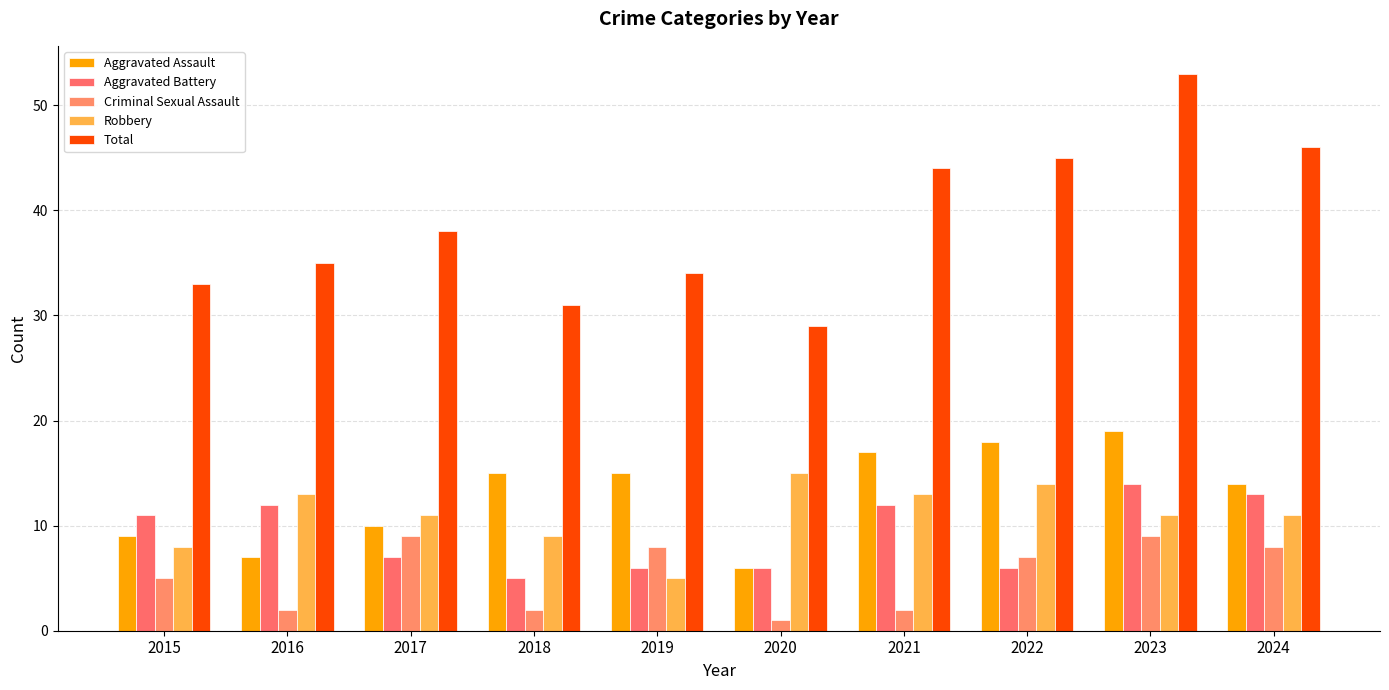

What is the total value across all series at 2015?

66